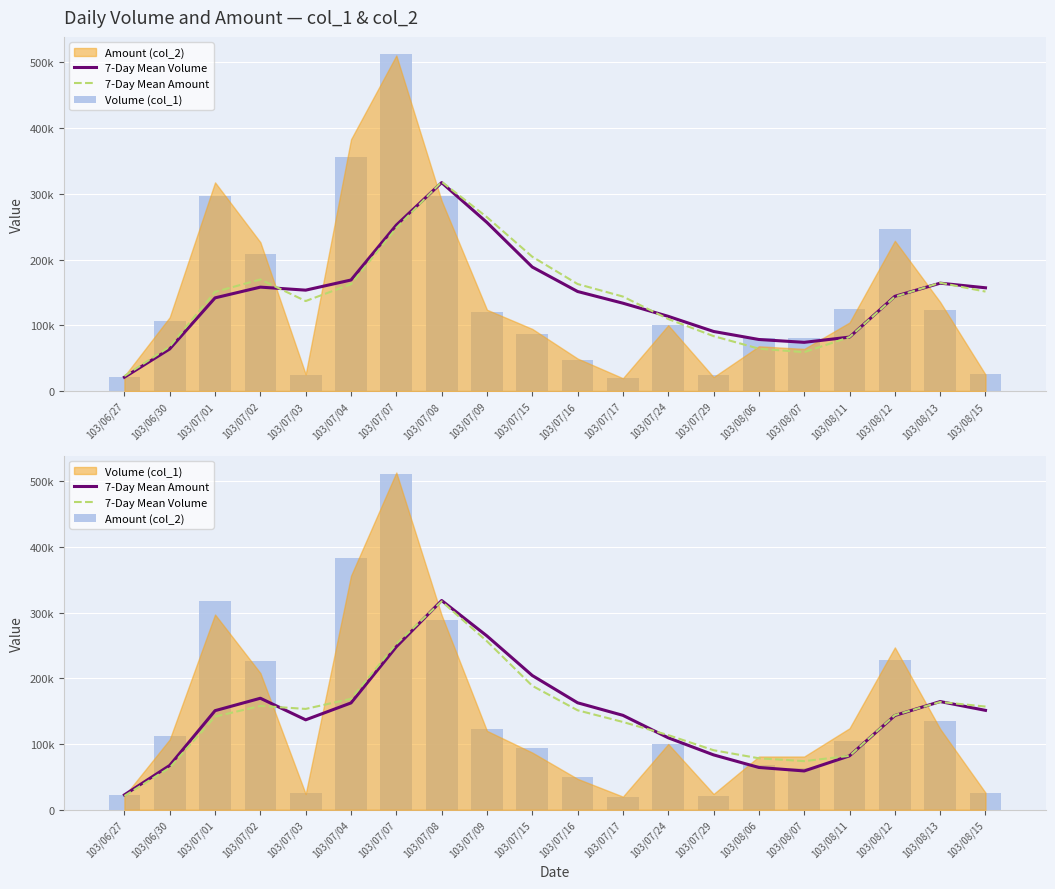

What is the spread (max minus min) of values at 103/08/12?

103620